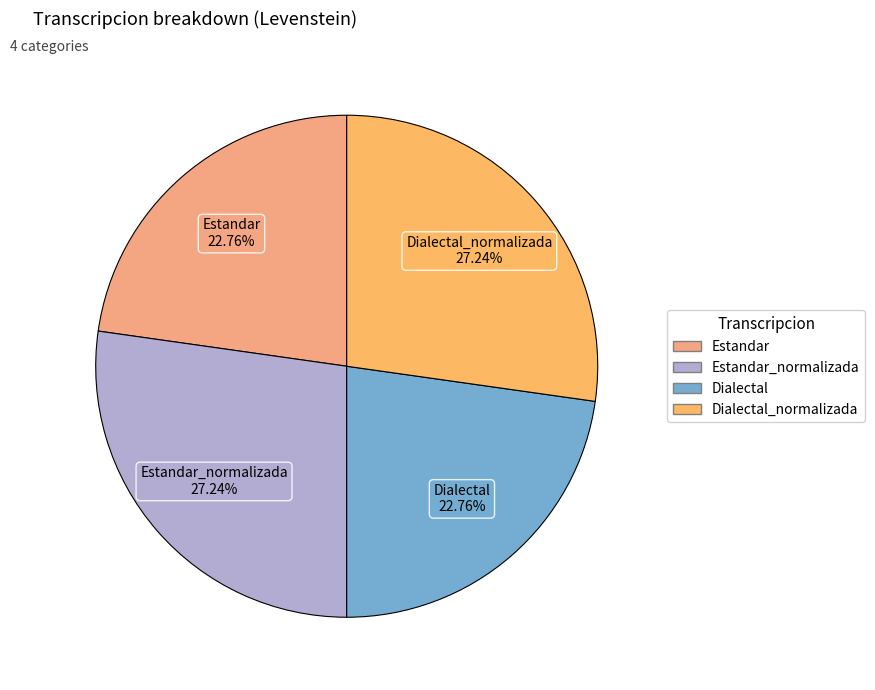

How many slices are in this pie chart?

4